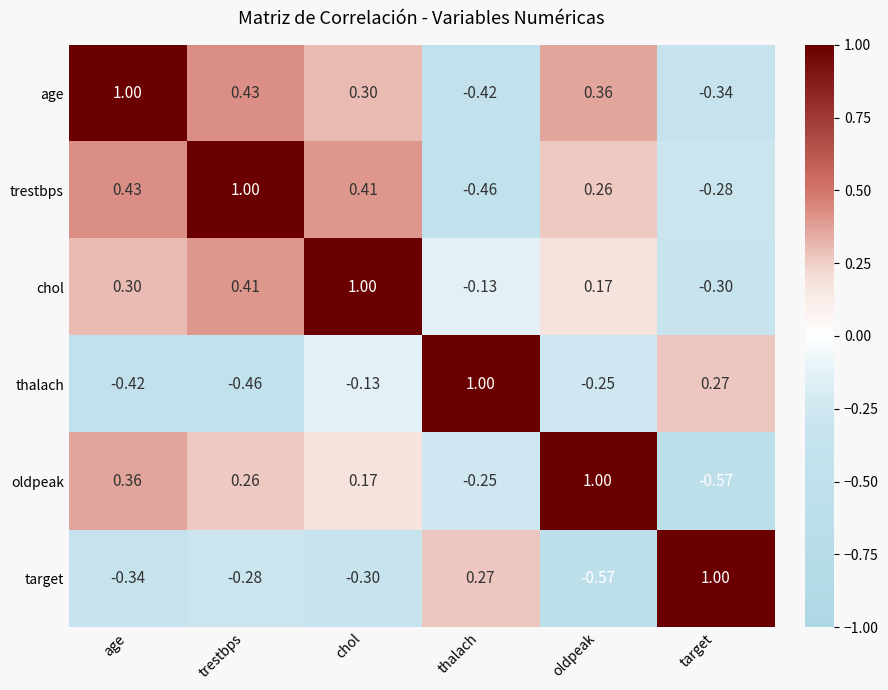

At which label is thalach closest to 0?

chol